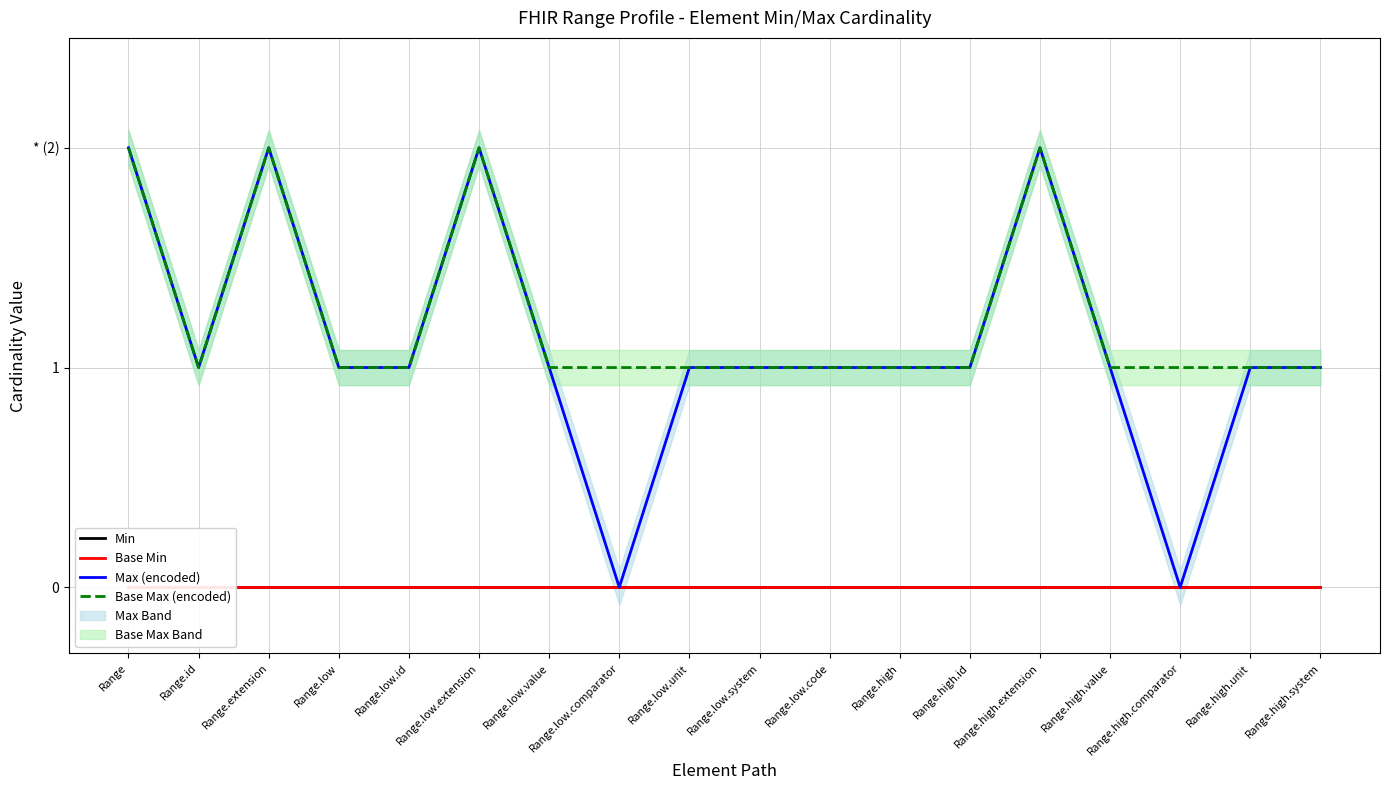

Count the number of categories in the chart.

18